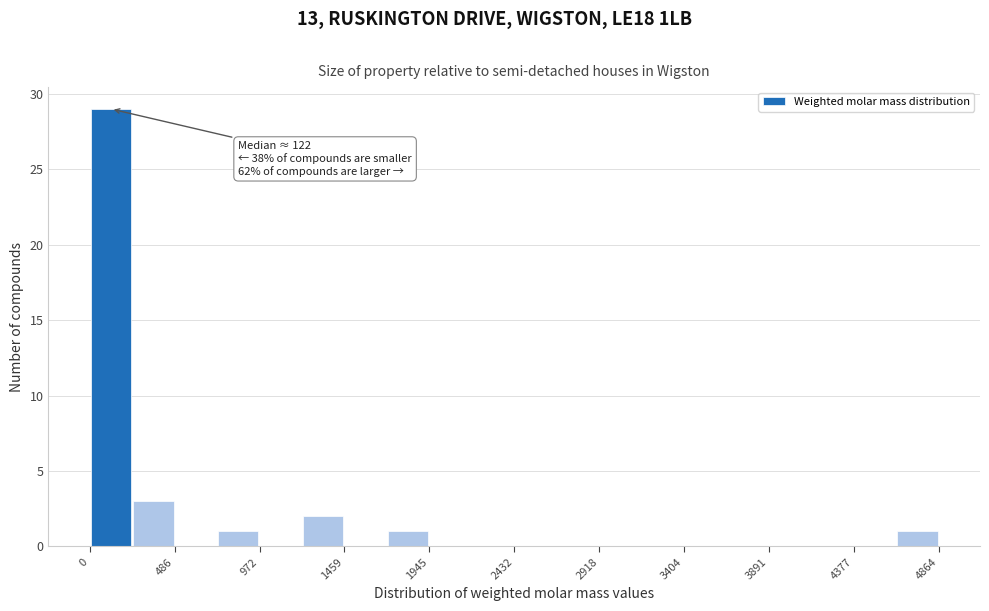

Which range on the x-axis has the tallest bar?

0 to 250